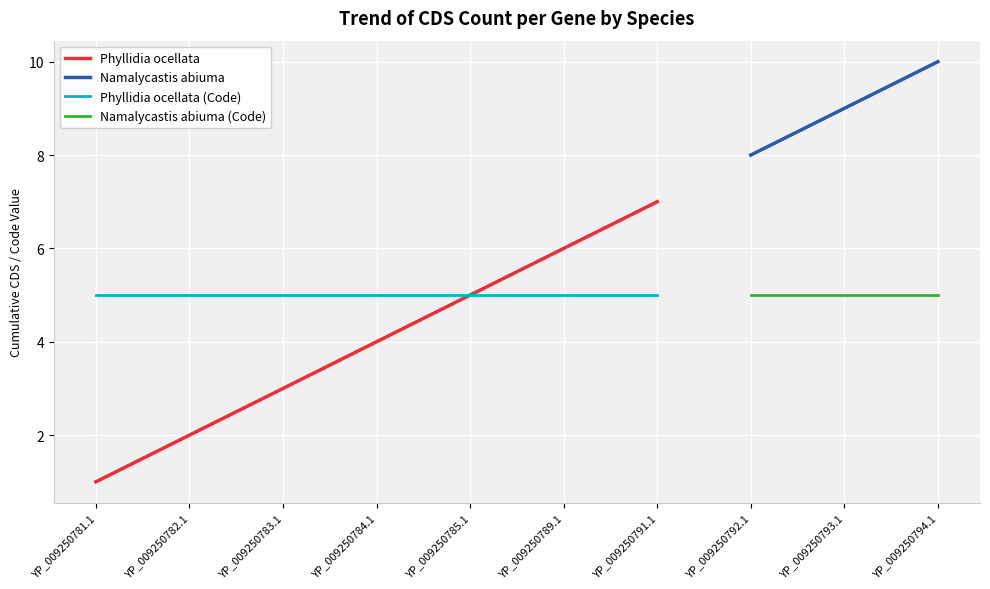

The value of Phyllidia ocellata at YP_009250791.1 is 4.3. True or false?

False